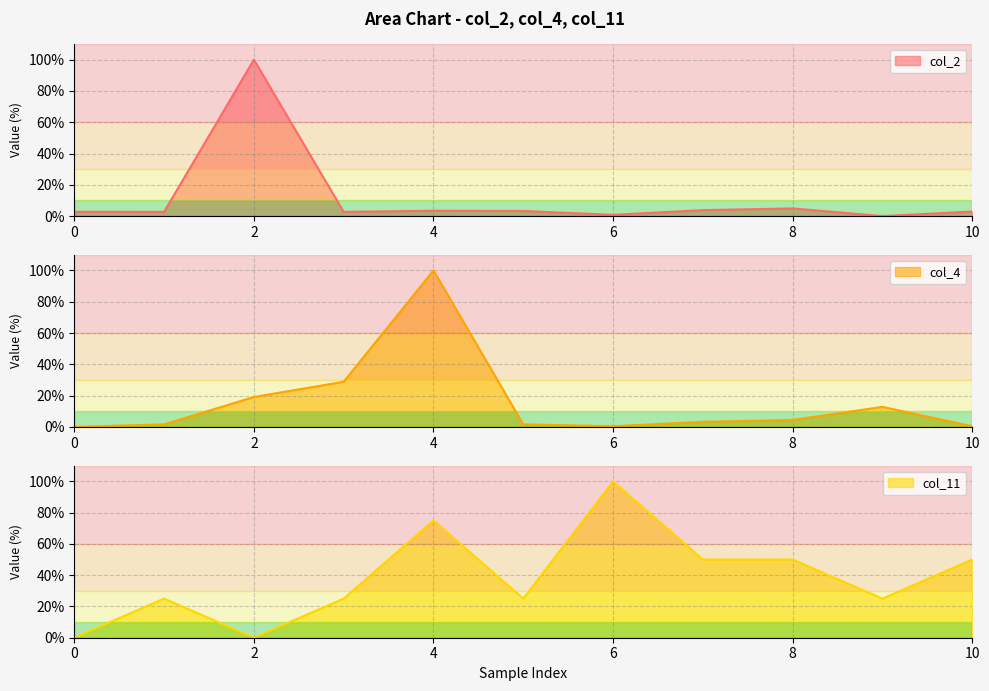

Reading left to right, what are all the values shown in this chart?

col_2: 2.8	2.7	100.0	2.7	3.4	3.3	0.8	3.8	4.9	0.0	2.9
col_4: 0.0	1.6	19.1	28.9	100.0	1.6	0.4	3.2	4.5	12.8	0.4
col_11: 0.0	25.0	0.0	25.0	75.0	25.0	100.0	50.0	50.0	25.0	50.0